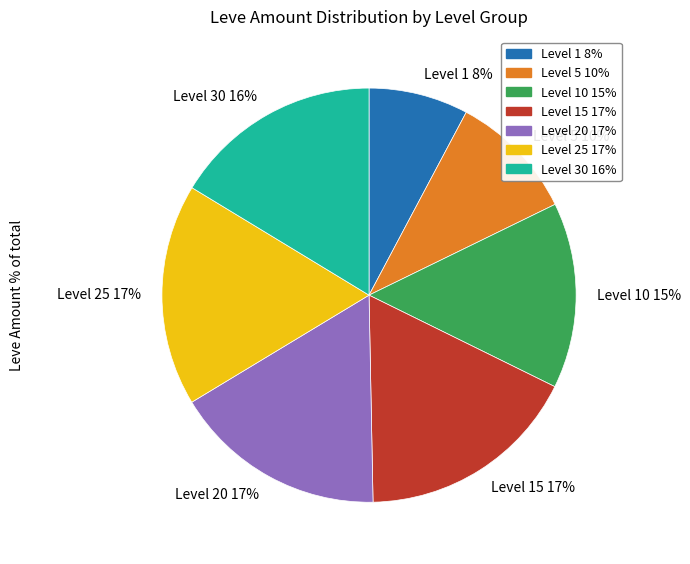

How many segments does this pie chart have?

7